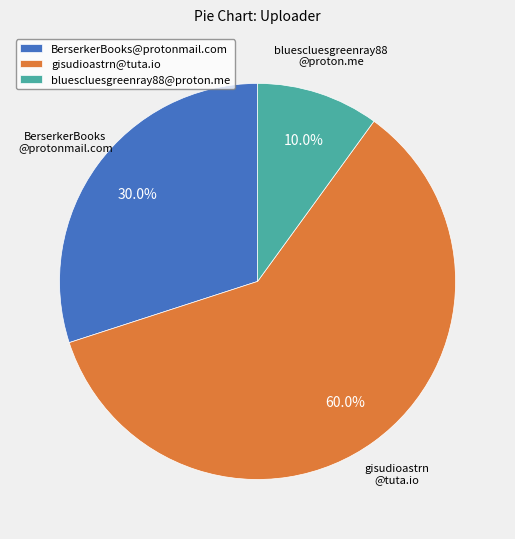

Rank the categories by value from lowest to highest.

bluescluesgreenray88@proton.me, BerserkerBooks@protonmail.com, gisudioastrn@tuta.io